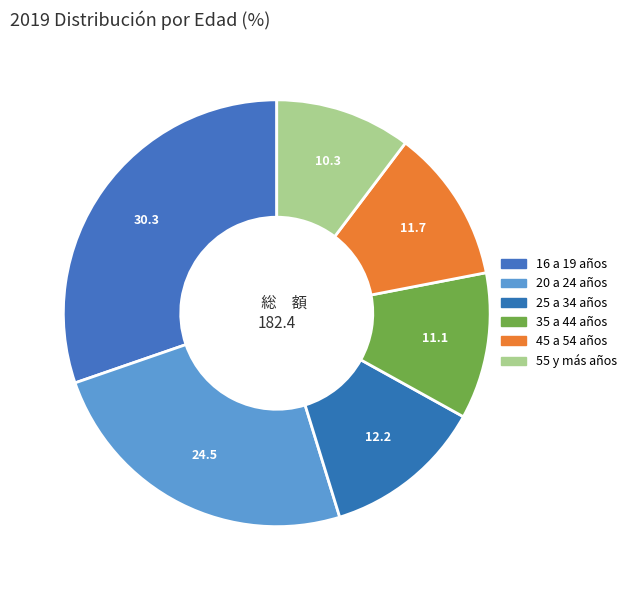

The 20 a 24 años slice represents 24% of the pie. True or false?

True